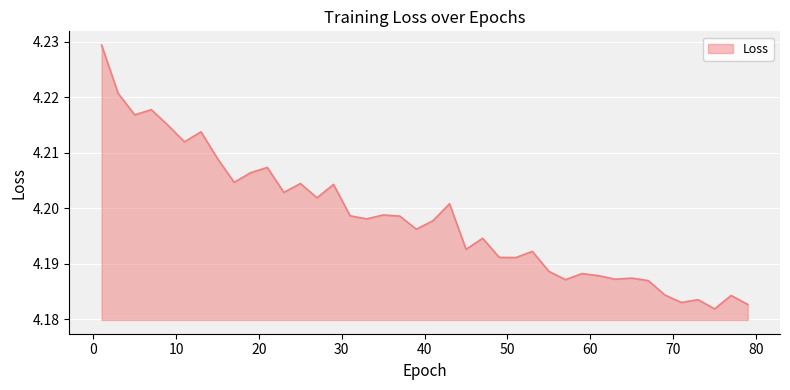

Does the chart have visible grid lines?

Yes